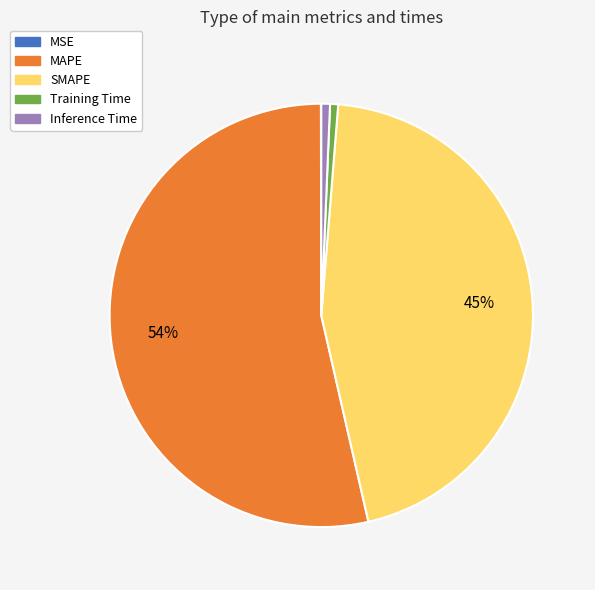

To the nearest percent, what is the combined percentage of Inference Time and MAPE?

54%